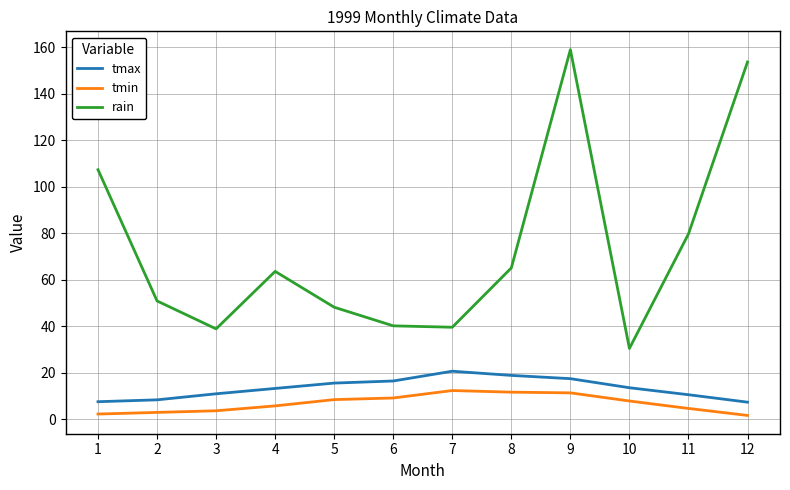

Does the chart display data point markers on the line(s)?

No